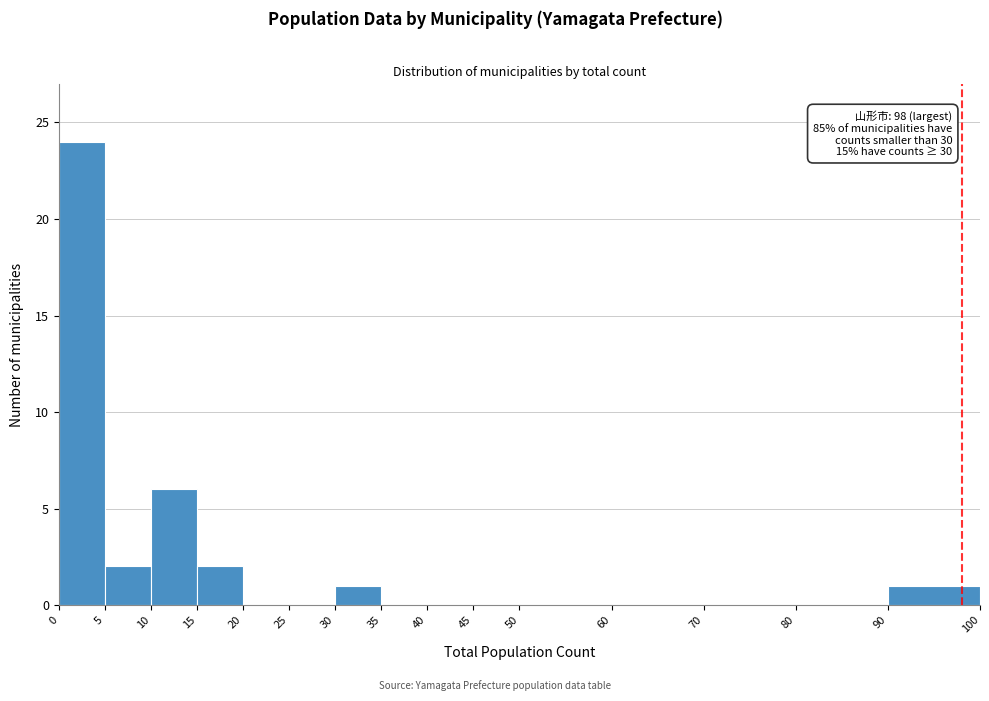

Over which range of the x-axis is the bar tallest?

0 to 5